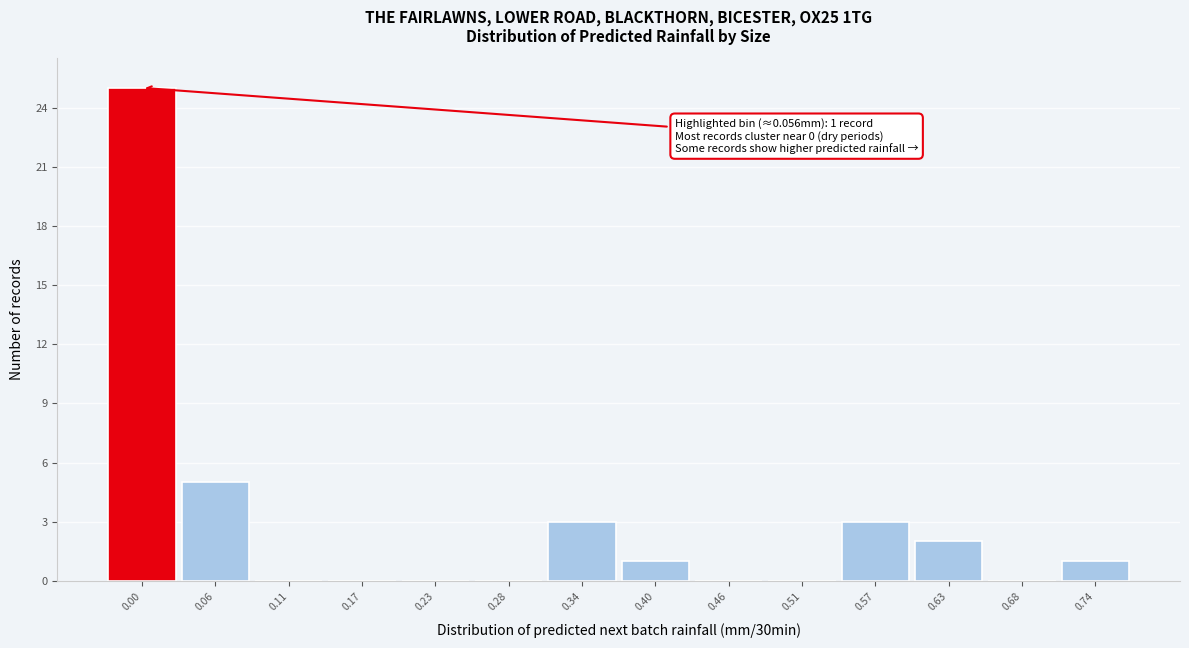

Reading left to right, extract all data points from this chart.

0.00=25	0.06=5	0.11=0	0.17=0	0.23=0	0.28=0	0.34=3	0.40=1	0.46=0	0.51=0	0.57=3	0.63=2	0.68=0	0.74=1